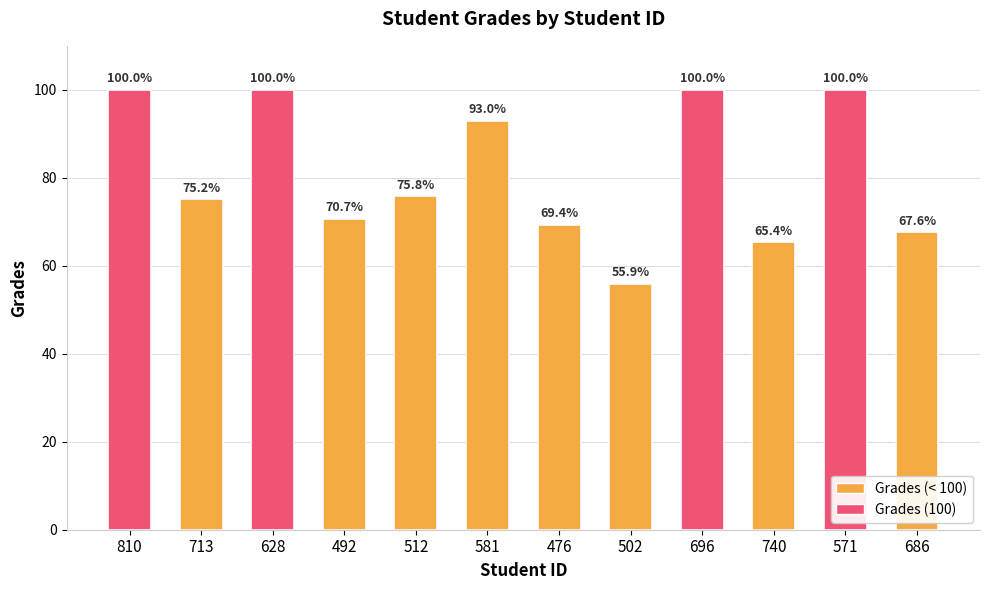

Which has a higher value, 581 or 492?

581